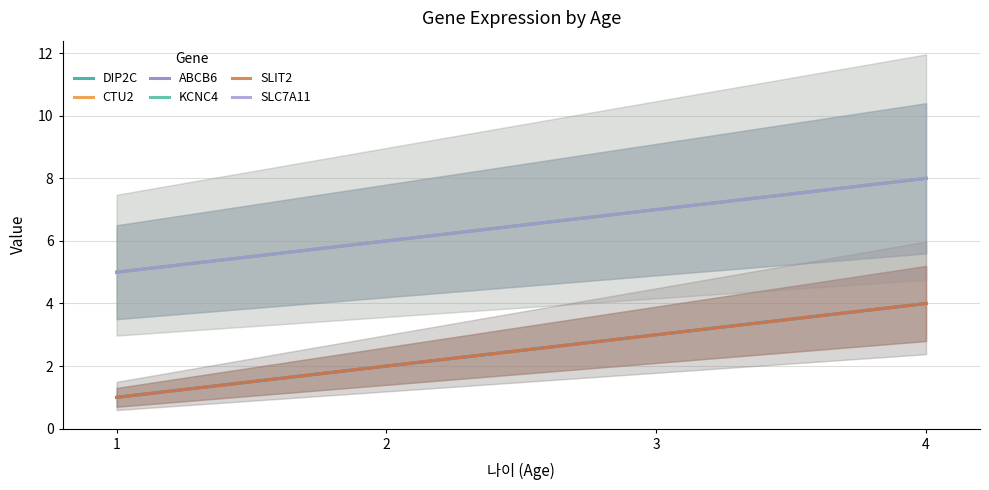

True or false: ABCB6 has more than 0 points higher than both neighbors.

False